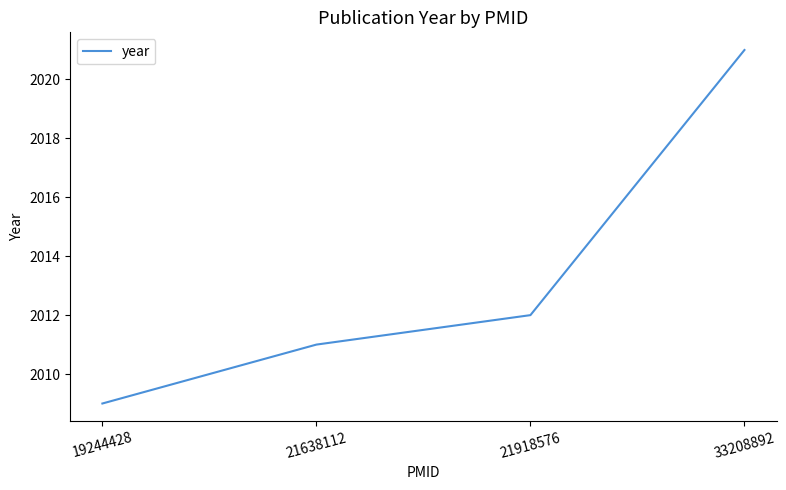

At which category does the chart reach its minimum across all series?

19244428